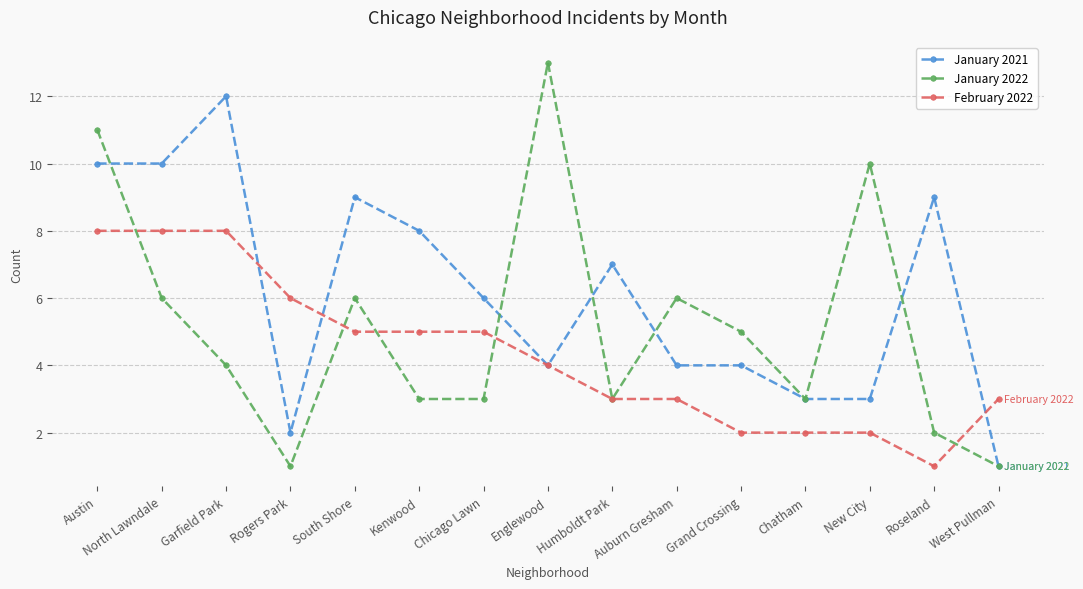

Reading left to right, transcribe all the data shown in this chart.

January 2021: 10	10	12	2	9	8	6	4	7	4	4	3	3	9	1
January 2022: 11	6	4	1	6	3	3	13	3	6	5	3	10	2	1
February 2022: 8	8	8	6	5	5	5	4	3	3	2	2	2	1	3